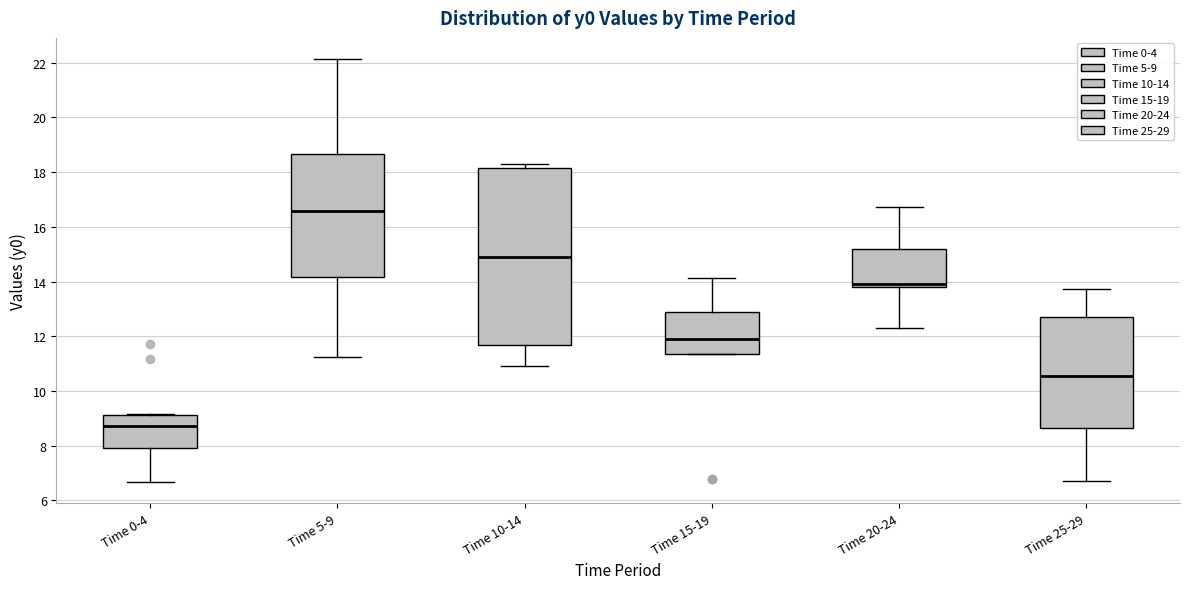

Reading left to right, read every box against the y-axis: the position of its median line, the range the box covers, and the ends of its whiskers. The values are not printed on the chart, so give them approximately, as read against the axis.

Time 0-4: median 8.8, box 8.0 to 9.2, whiskers 6.6 to 9.2
Time 5-9: median 16.6, box 14.2 to 18.6, whiskers 11.2 to 22.2
Time 10-14: median 15.0, box 11.6 to 18.2, whiskers 11.0 to 18.4
Time 15-19: median 12.0, box 11.4 to 12.8, whiskers 11.4 to 14.2
Time 20-24: median 13.8 (just above the box's lower edge), box 13.8 to 15.2, whiskers 12.4 to 16.8
Time 25-29: median 10.6, box 8.6 to 12.8, whiskers 6.8 to 13.8